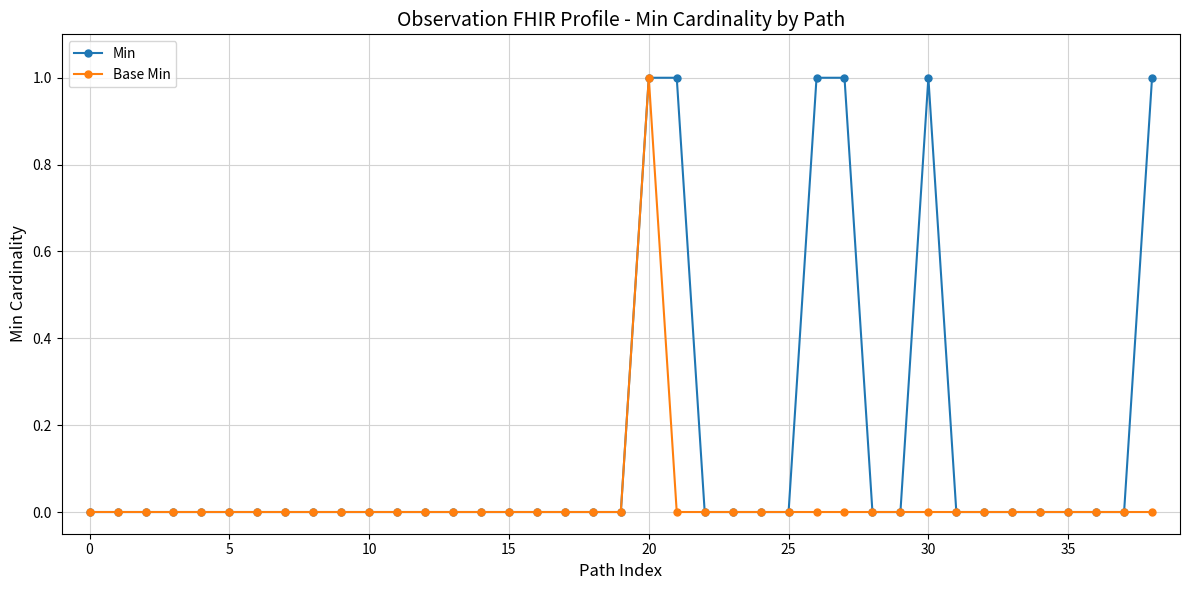

List the series in order of their overall mean, highest first.

Min, Base Min